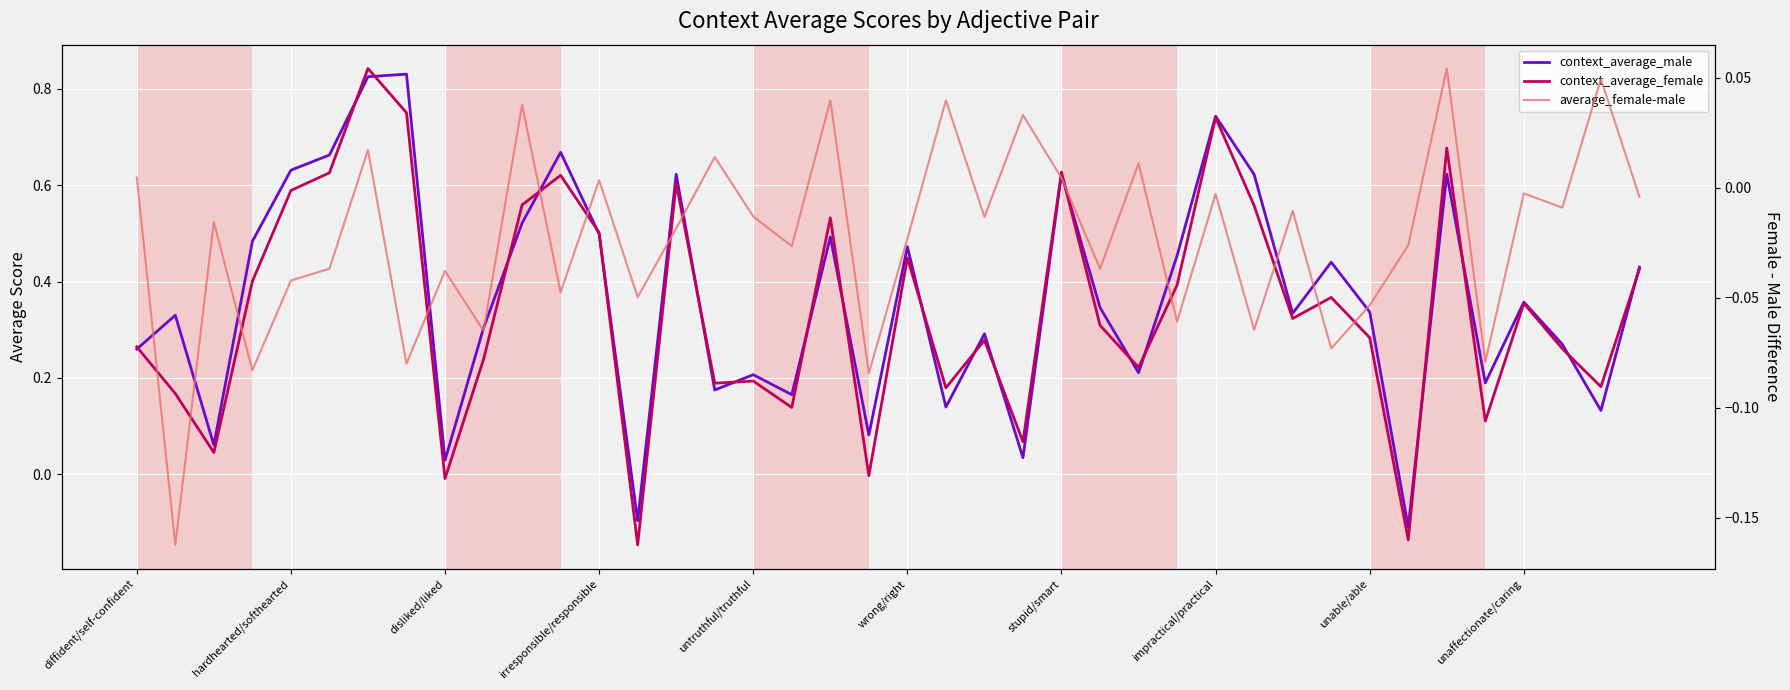

At 10, list the series in order from largest to smallest.

context_average_female, context_average_male, average_female-male